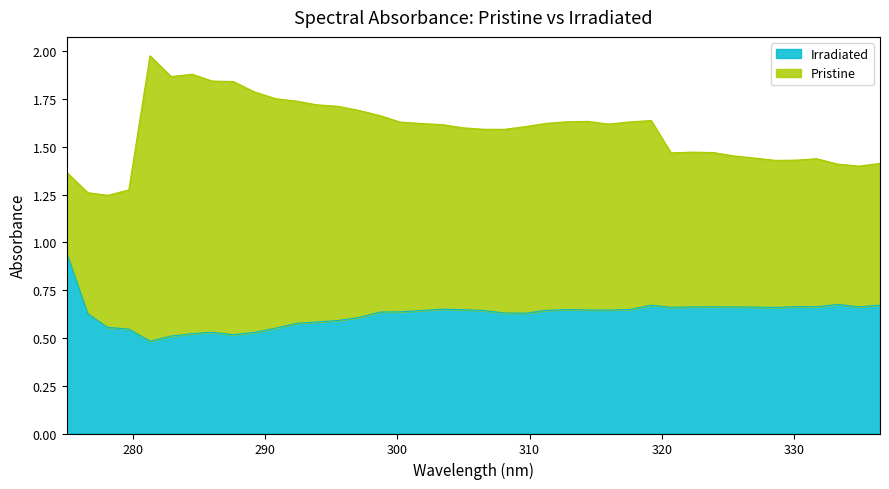

Is it true that the value at 316.0 is 1.0?

False